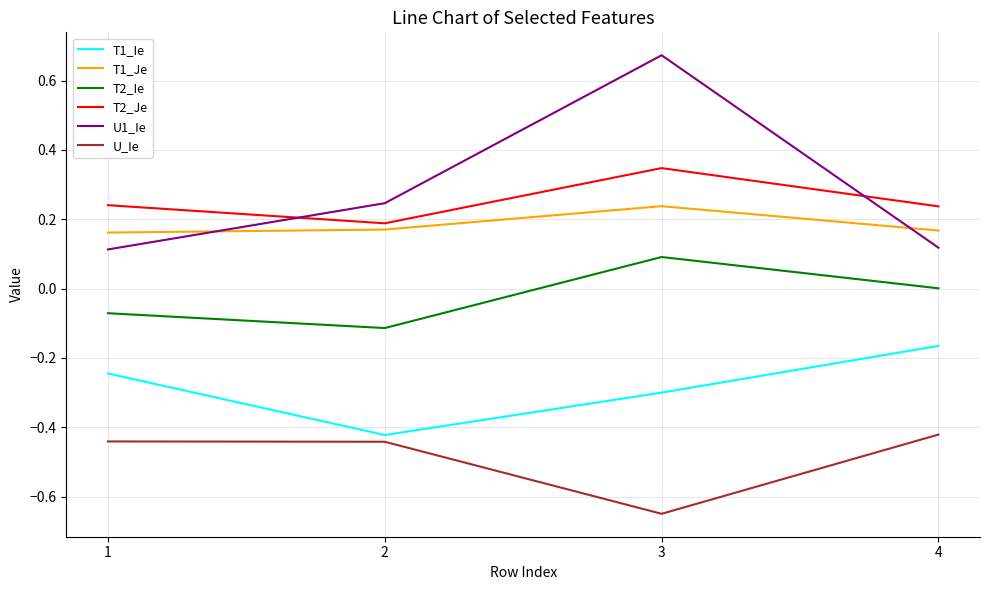

At which category does the chart reach its minimum across all series?

3